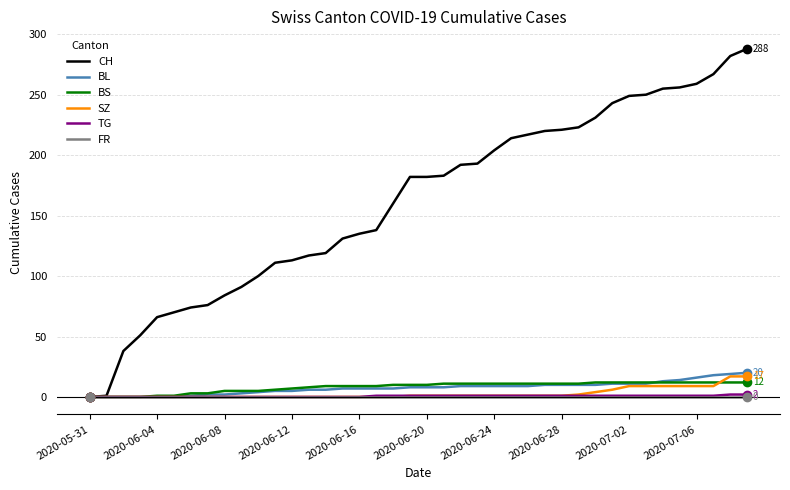

Which series has the largest total across all categories?

CH